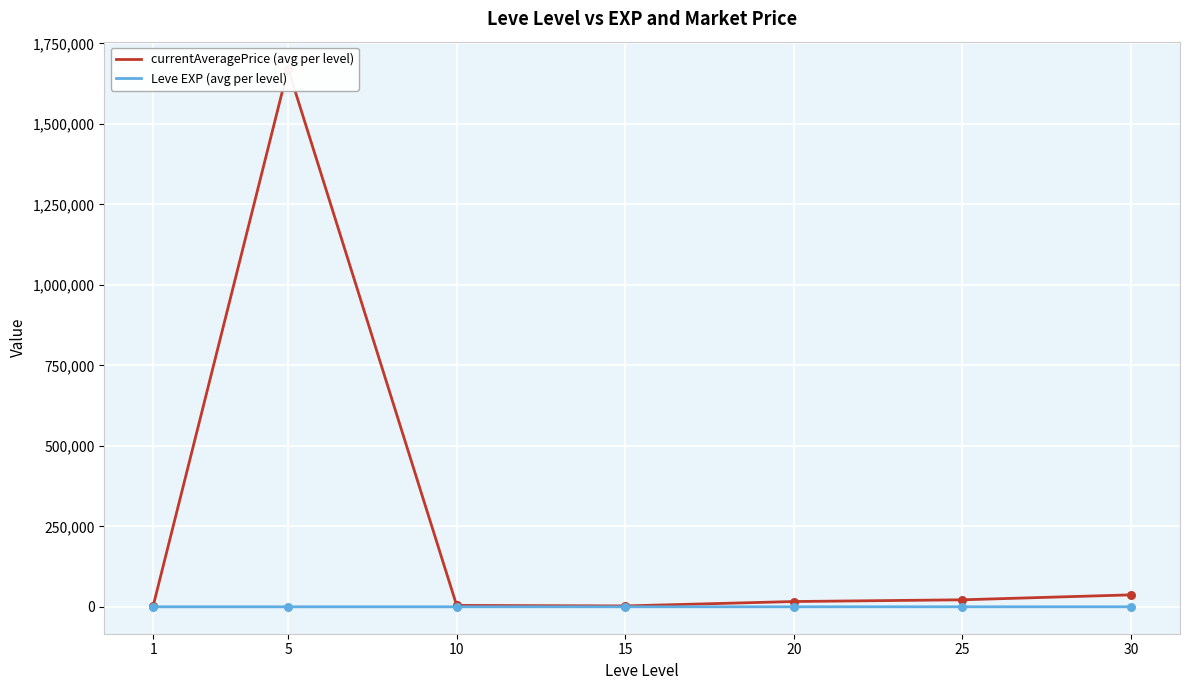

Is the value of Leve EXP (avg per level) at 1 greater than the value of currentAveragePrice (avg per level) at 20?

No